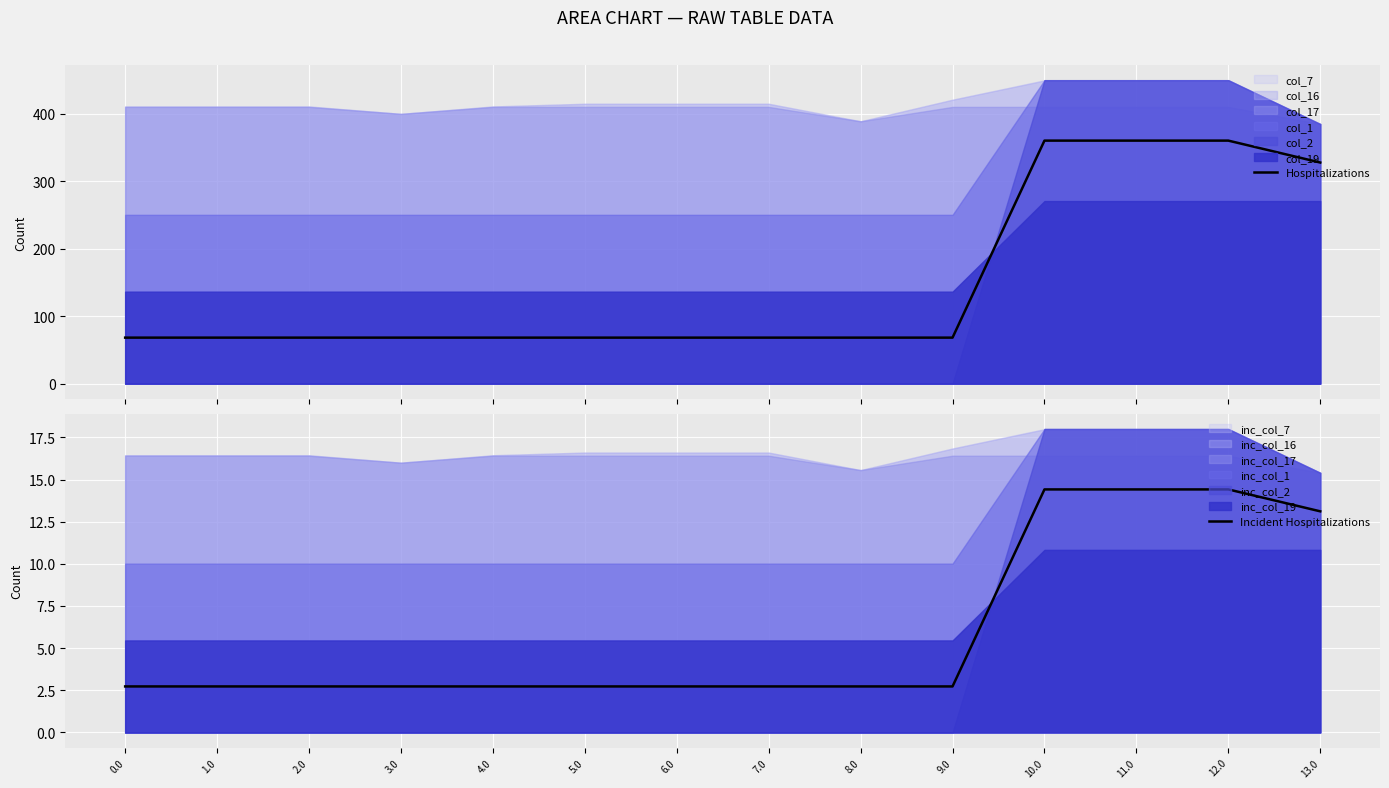

The value of Incident Hospitalizations at 7.0 is 4.3. True or false?

False